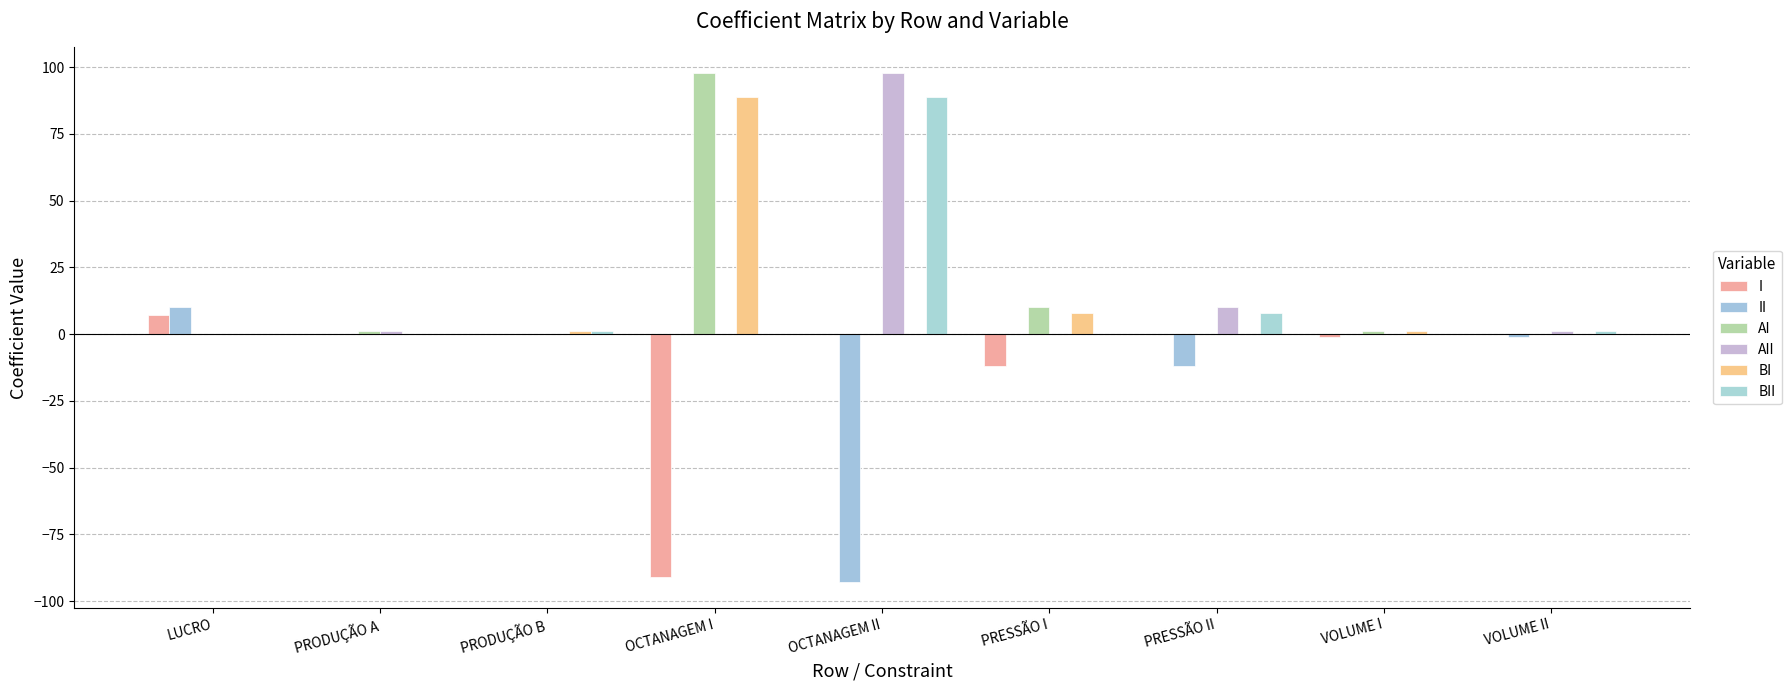

Which has a higher value, PRESSÃO II or PRESSÃO I?

PRESSÃO II